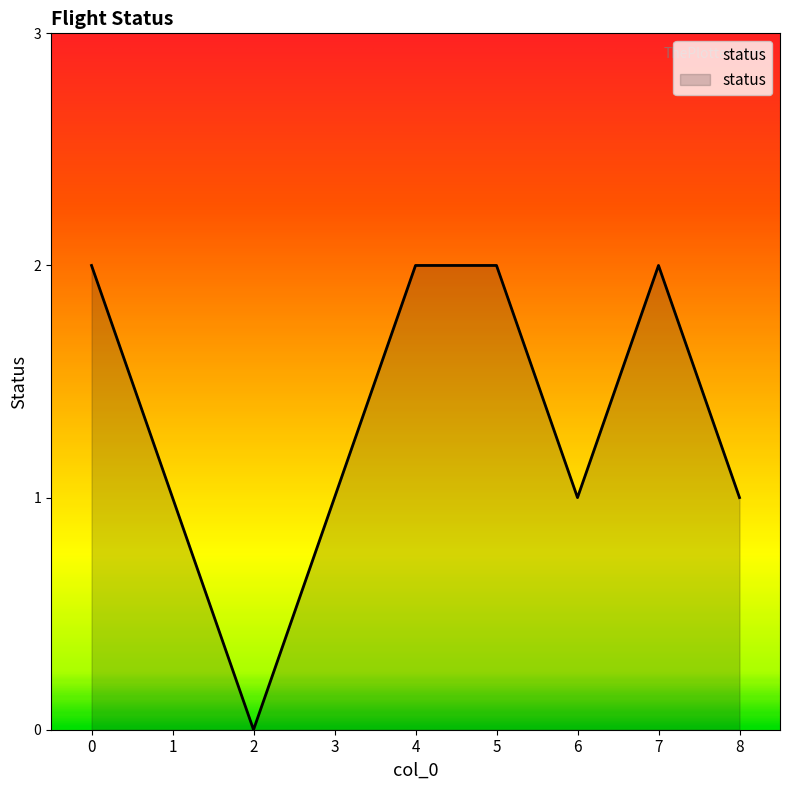

What is the difference between the maximum and minimum values?

2